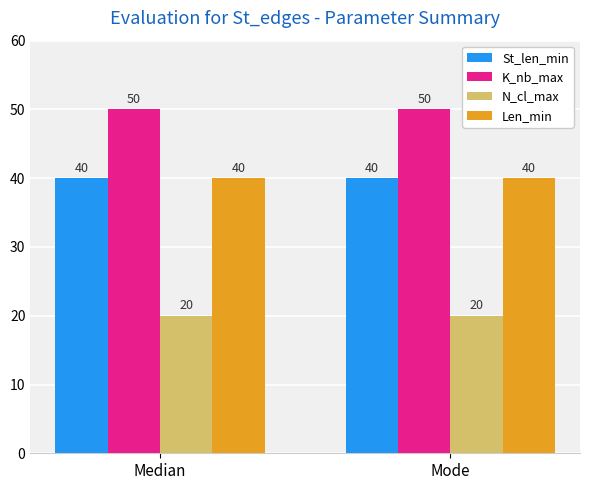

Reading right to left, extract all data points from this chart.

St_len_min: Mode=40	Median=40
K_nb_max: Mode=50	Median=50
N_cl_max: Mode=20	Median=20
Len_min: Mode=40	Median=40